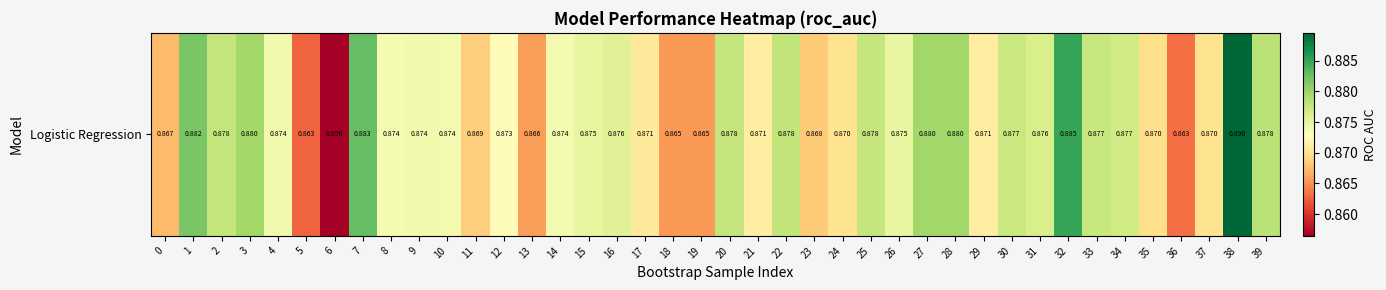

The value at 29 is 0.6. True or false?

False